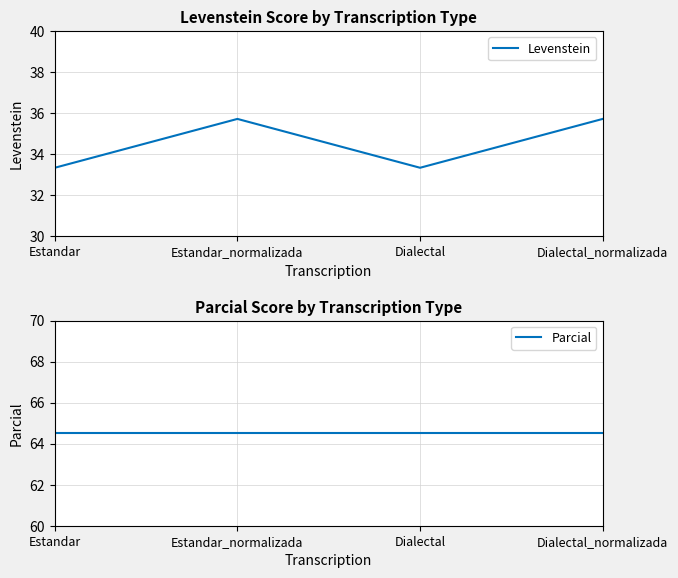

Does the chart display data point markers on the line(s)?

No